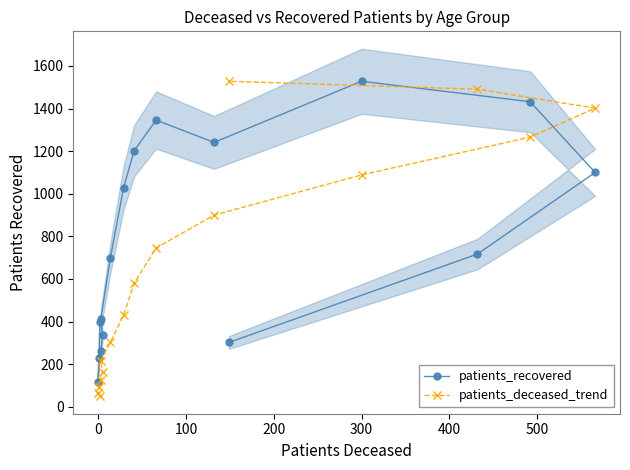

List the series in order of their overall mean, lowest first.

patients_deceased_trend, patients_recovered